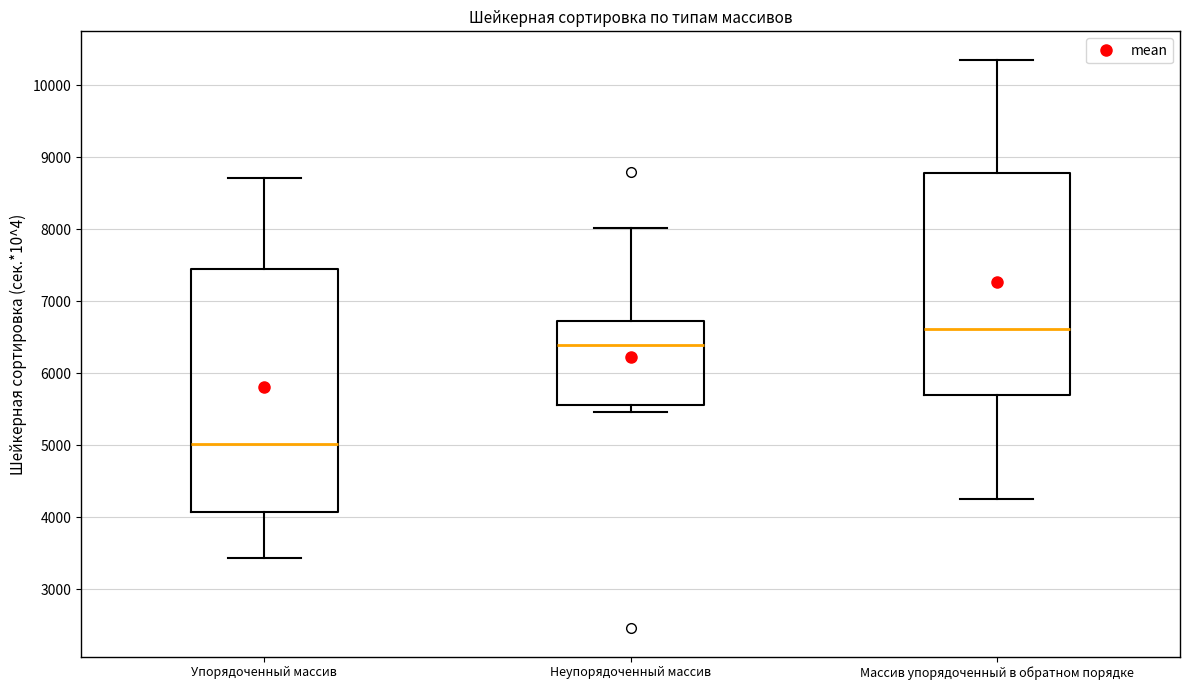

Which box has the lowest median line?

Упорядоченный массив